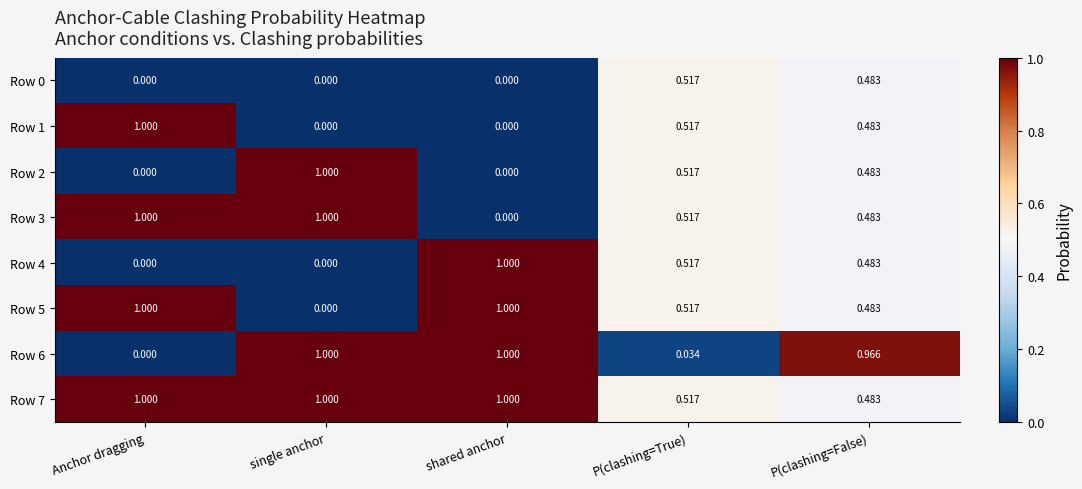

Is the value of Row 4 at shared anchor greater than the value of Row 6 at Anchor dragging?

Yes